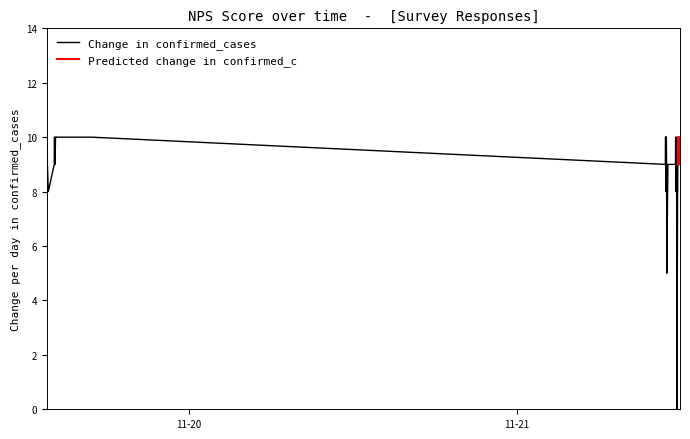

Count the values in the range 9 to 10.

30